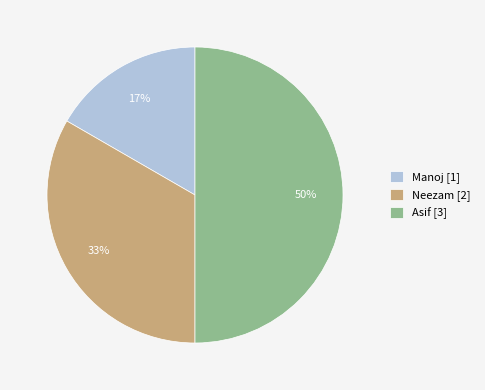

Is it true that Asif is 41% of the pie?

False